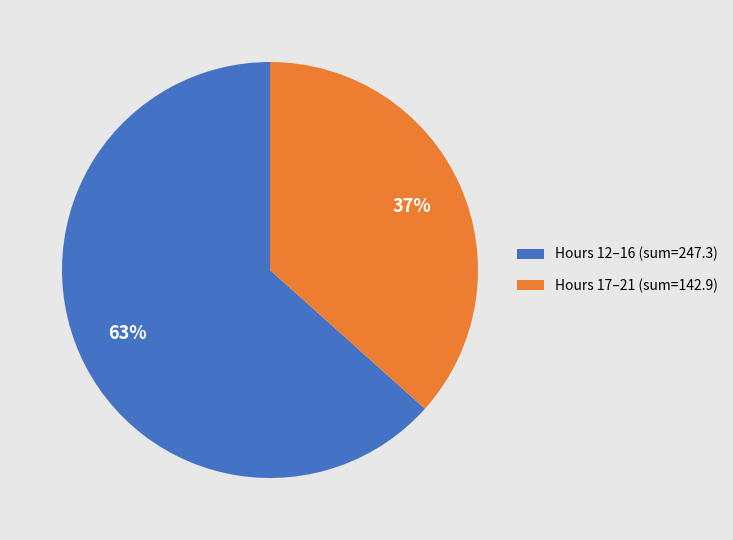

Rank the categories by value from lowest to highest.

Hours 17–21 (sum=142.9), Hours 12–16 (sum=247.3)